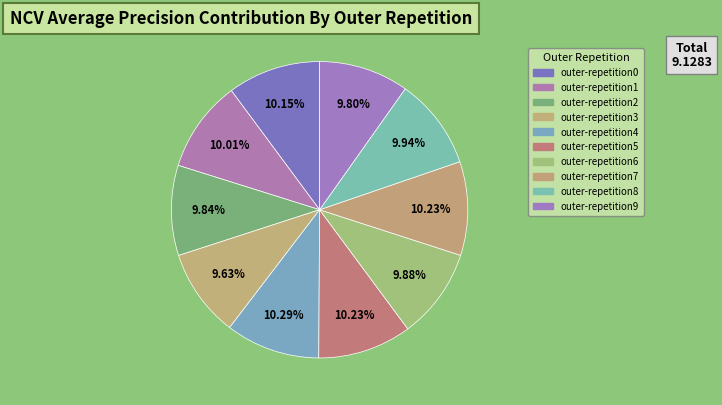

To the nearest percent, what is the combined percentage of outer-repetition7 and outer-repetition4?

21%